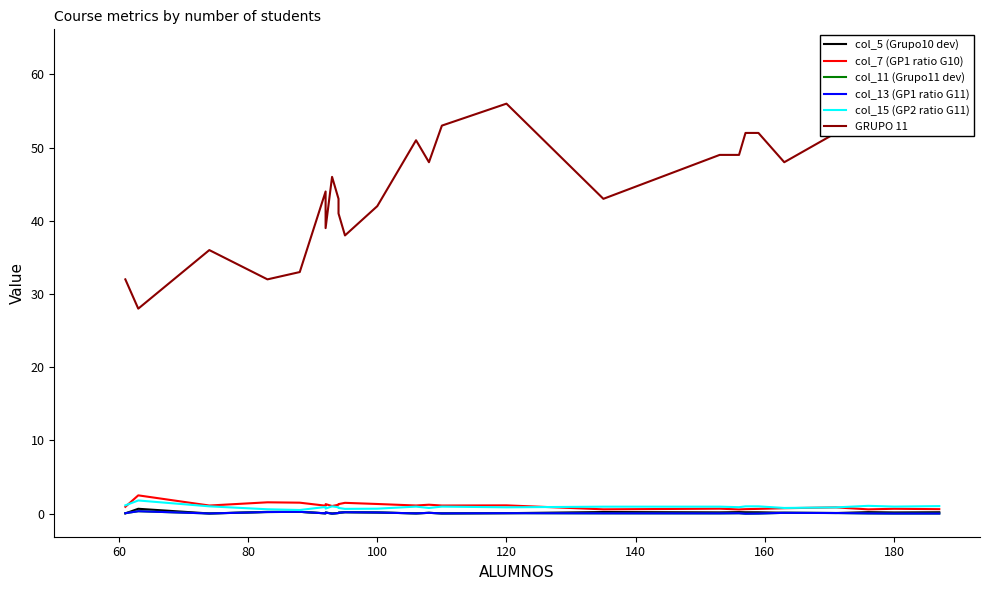

What is the average value of the col_7 (GP1 ratio G10) series?

1.1